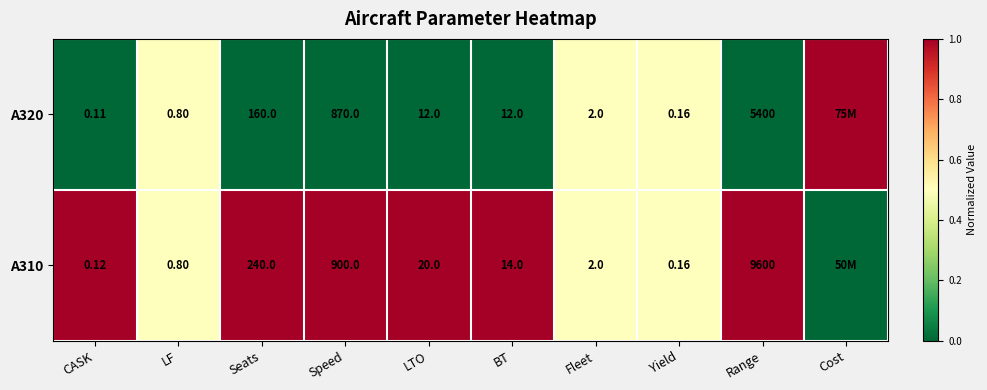

At which label does A320 reach its minimum?

CASK